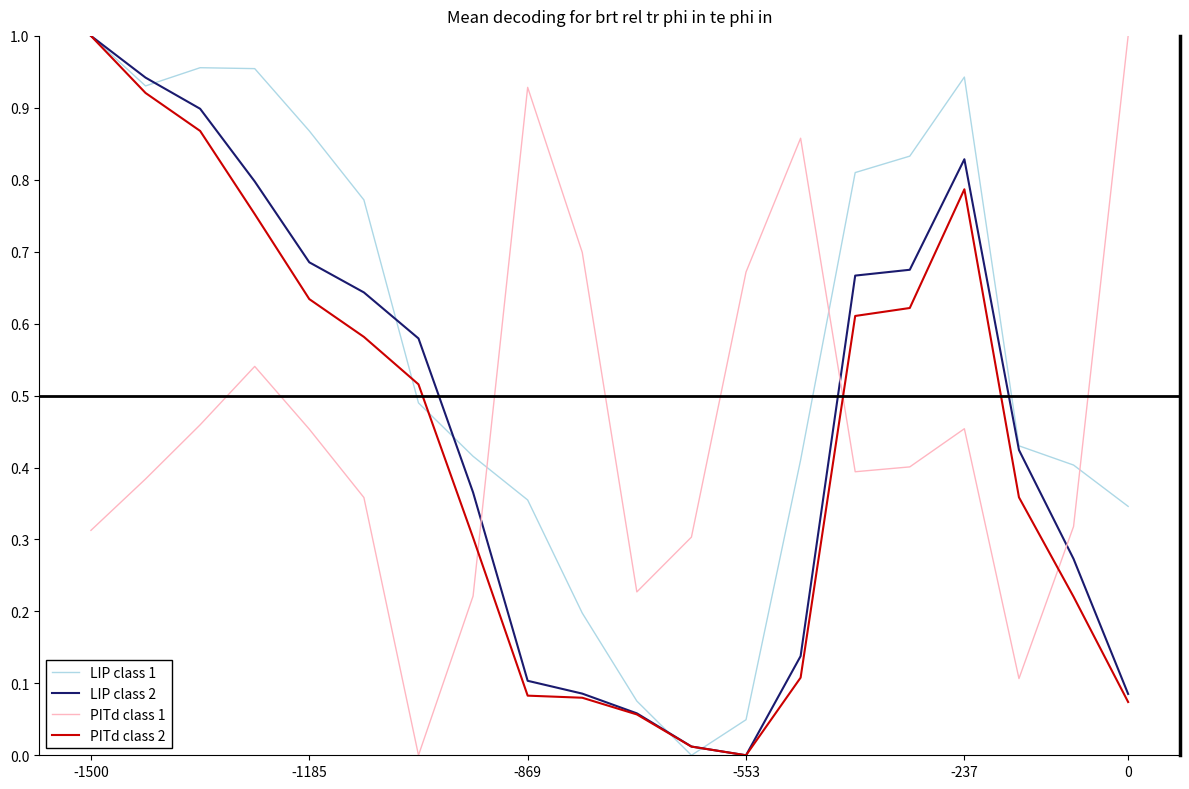

After their last crossing, which series has the higher values: PITd class 1 or LIP class 2?

PITd class 1